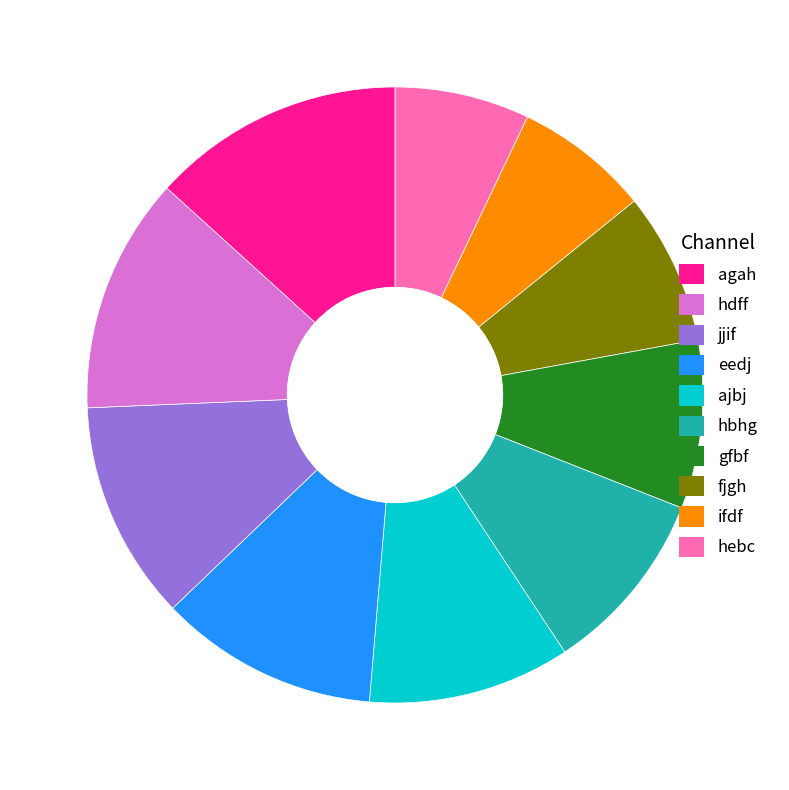

Is there any slice that represents more than half of the pie?

No